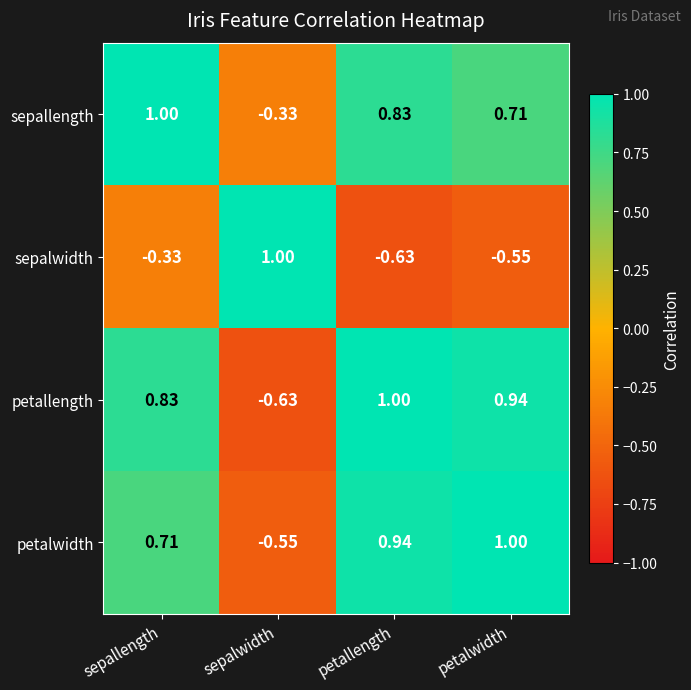

At which label does petallength reach its minimum?

sepalwidth